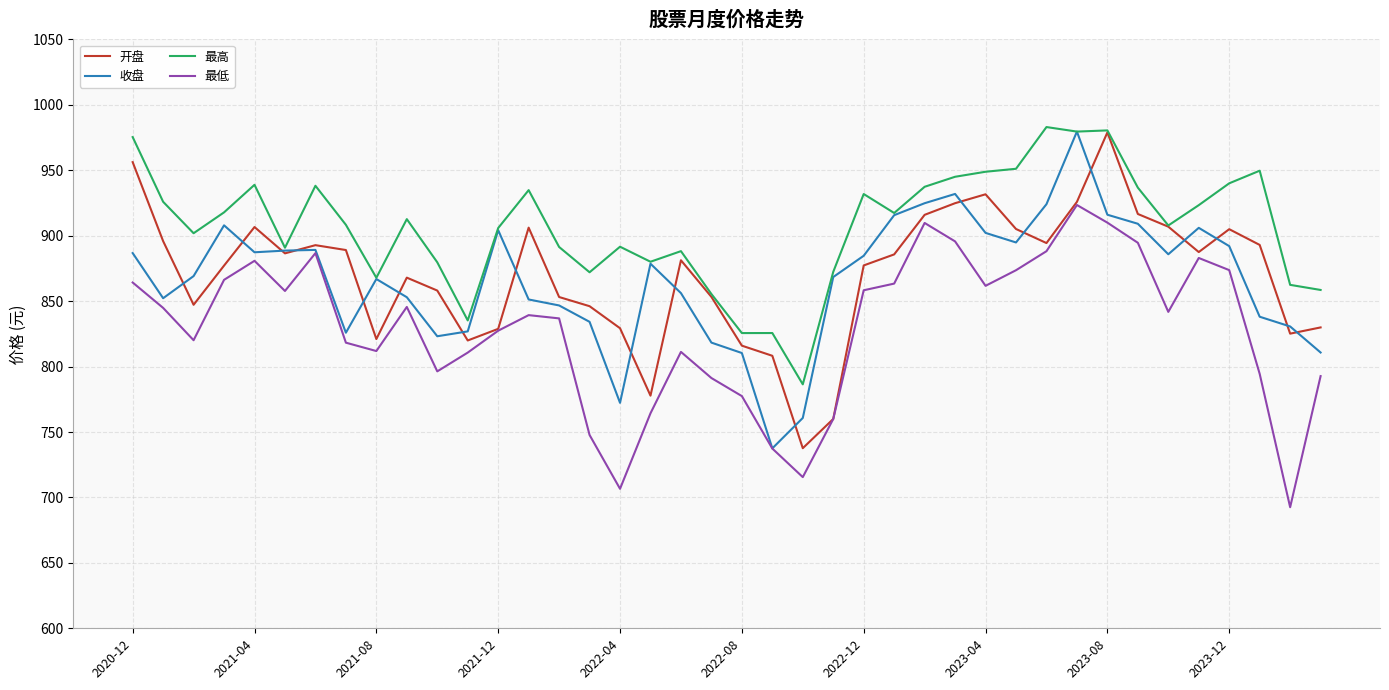

What is the minimum value shown in the chart?

692.5